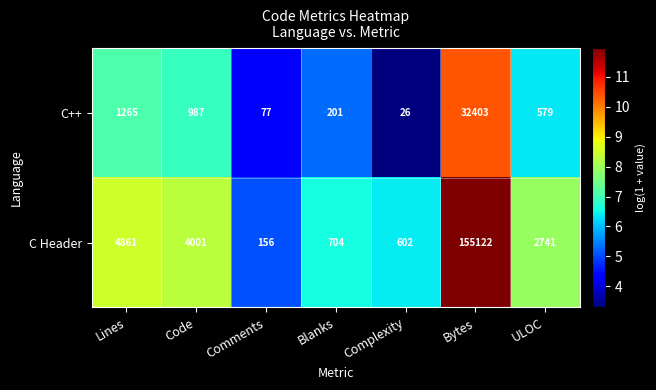

What is the difference between the highest and lowest values at Complexity?

576